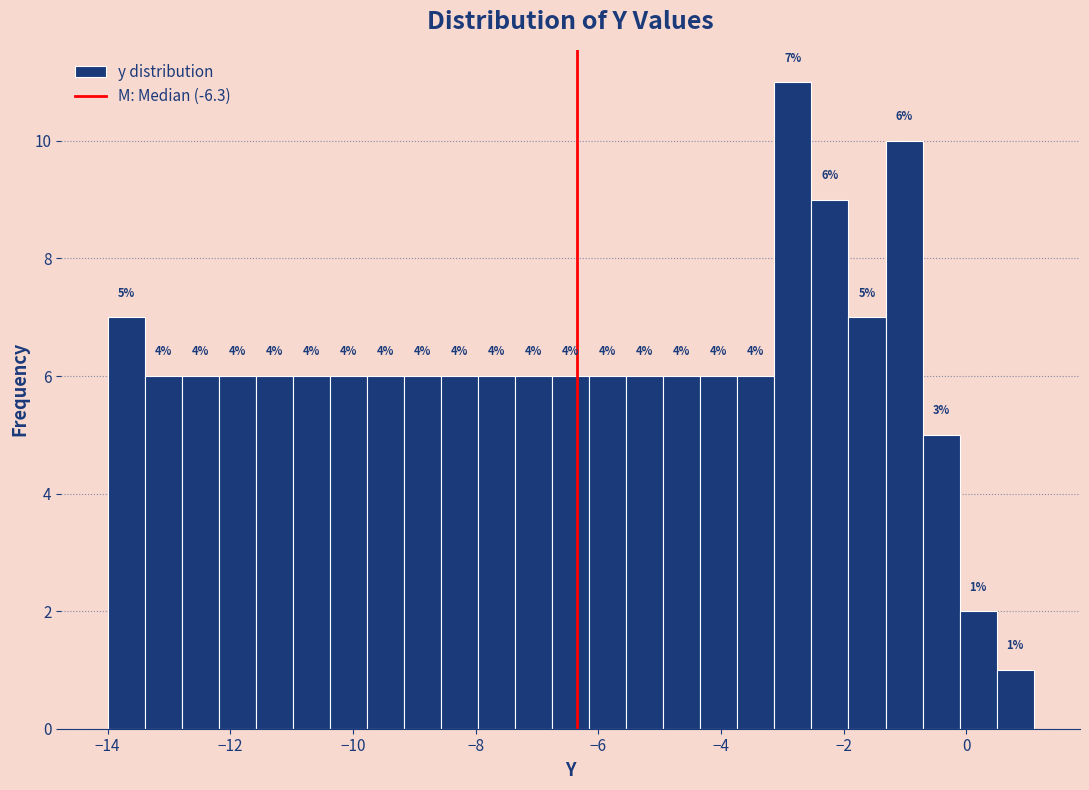

Read against the x-axis, roughly where is the centre of the tallest bar?

-2.8